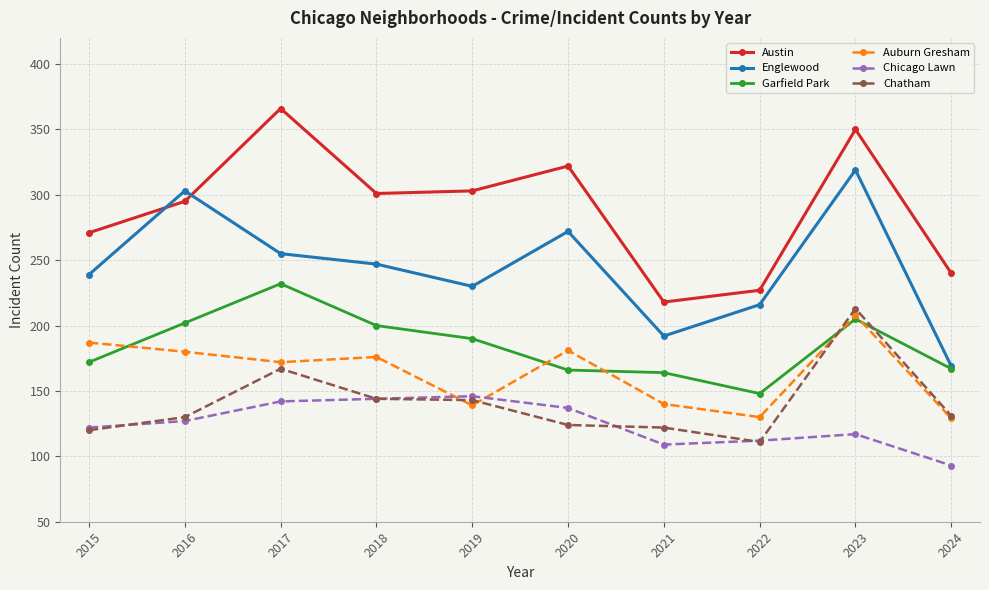

List the series in order of their peak value, highest first.

Austin, Englewood, Garfield Park, Chatham, Auburn Gresham, Chicago Lawn